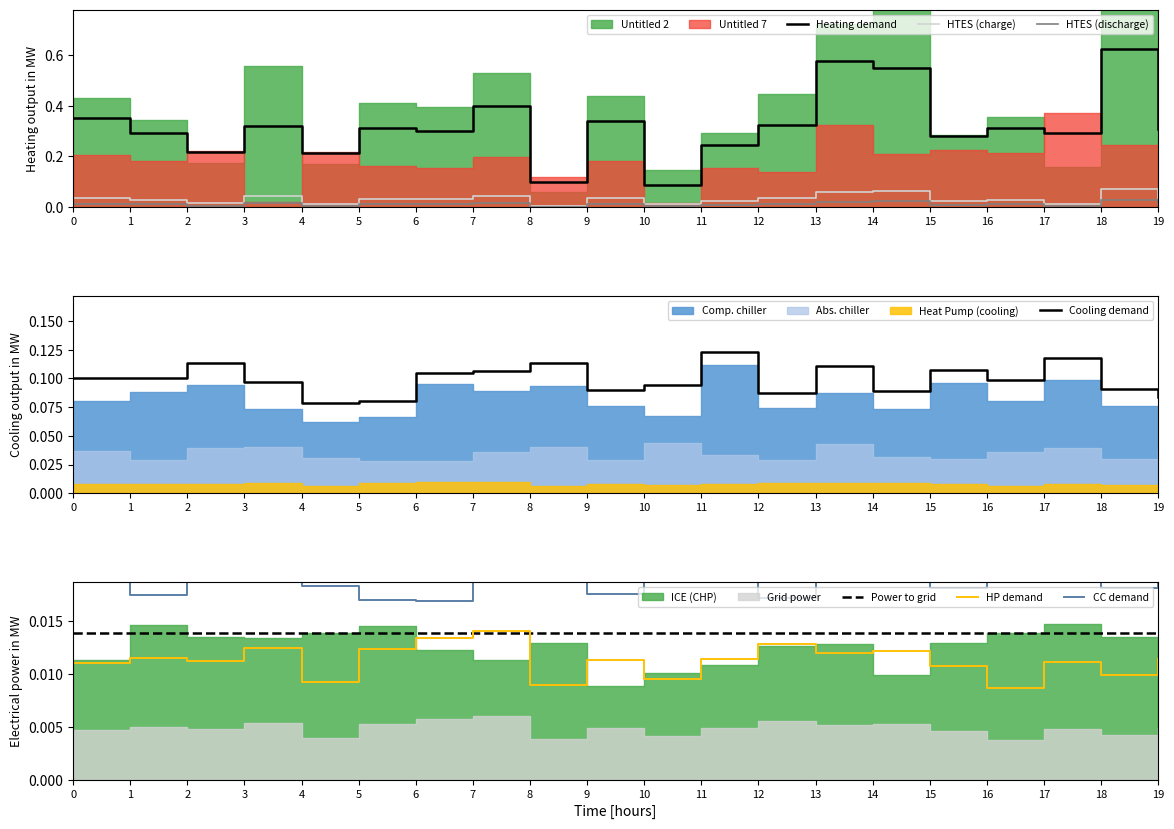

Which series has the widest spread of values?

Untitled 2